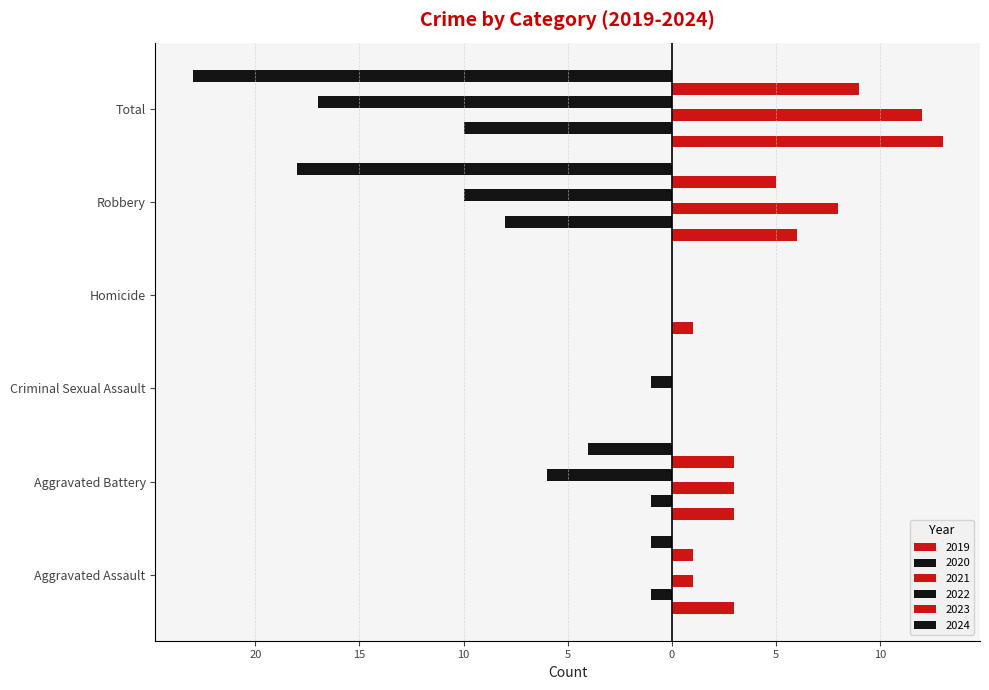

Is it true that 2022 equals -6 at Aggravated Battery?

True